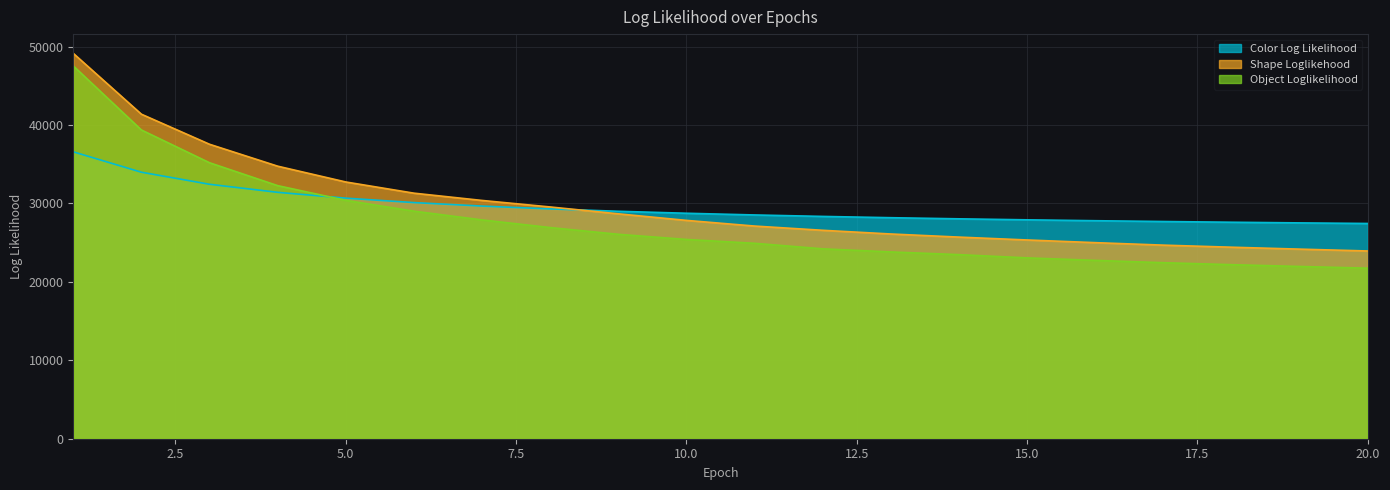

Which series has the largest range (max minus min)?

Object Loglikelihood